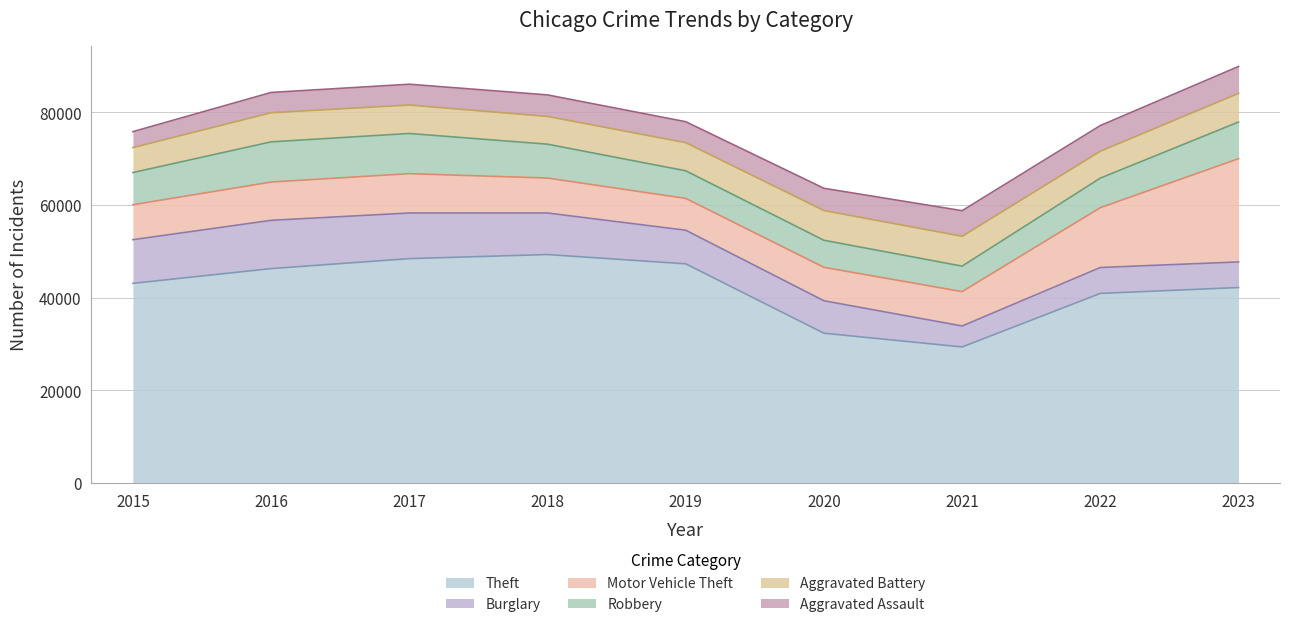

Reading left to right, list all the values displayed in this chart.

Theft: 2015=43119	2016=46303	2017=48456	2018=49336	2019=47326	2020=32360	2021=29393	2022=40948	2023=42217
Burglary: 2015=9420	2016=10414	2017=9843	2018=8961	2019=7256	2020=7003	2021=4524	2022=5592	2023=5520
Motor Vehicle Theft: 2015=7544	2016=8261	2017=8486	2018=7542	2019=6866	2020=7212	2021=7415	2022=12911	2023=22286
Robbery: 2015=6944	2016=8671	2017=8669	2018=7308	2019=5957	2020=5838	2021=5503	2022=6375	2023=7904
Aggravated Battery: 2015=5396	2016=6293	2017=6146	2018=5993	2019=6071	2020=6418	2021=6442	2022=5806	2023=6190
Aggravated Assault: 2015=3433	2016=4367	2017=4486	2018=4641	2019=4522	2020=4799	2021=5522	2022=5533	2023=5801